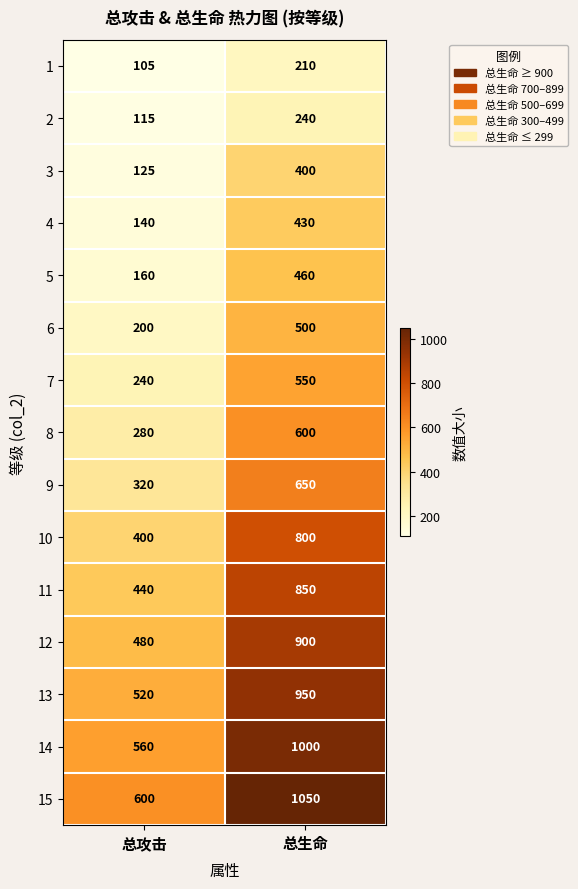

Rank the series at 总生命 from highest to lowest value.

15, 14, 13, 12, 11, 10, 9, 8, 7, 6, 5, 4, 3, 2, 1